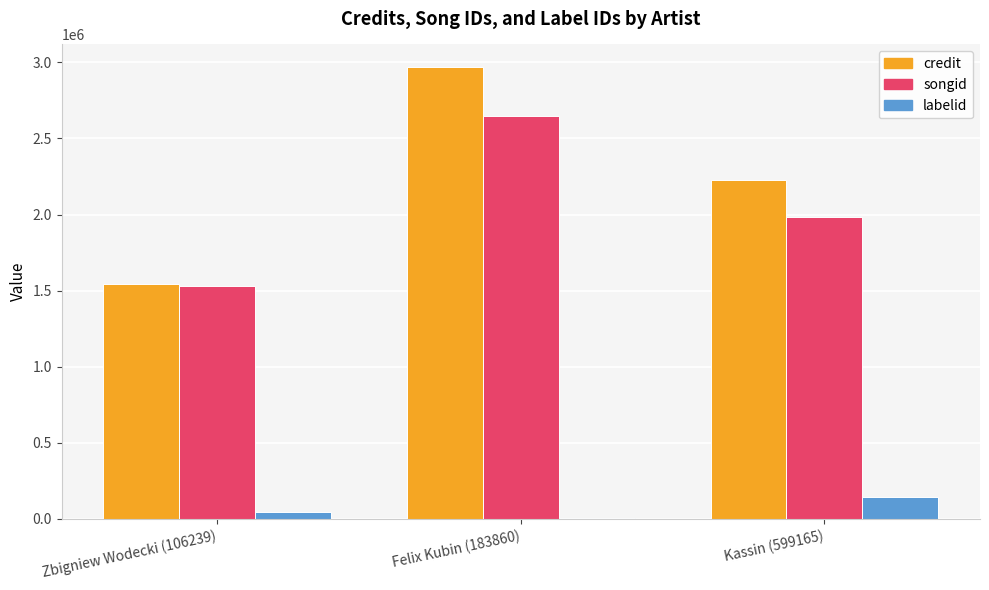

At which category is the sum across all series the highest?

Felix Kubin (183860)